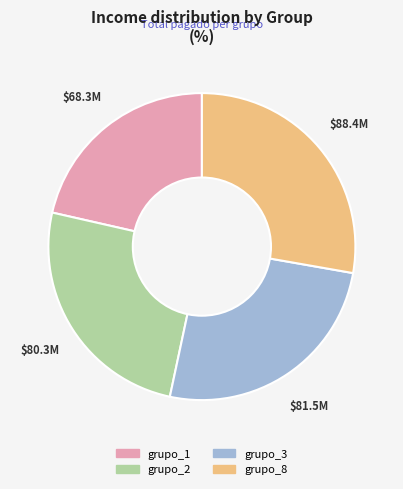

Which slice is the smallest?

grupo_1